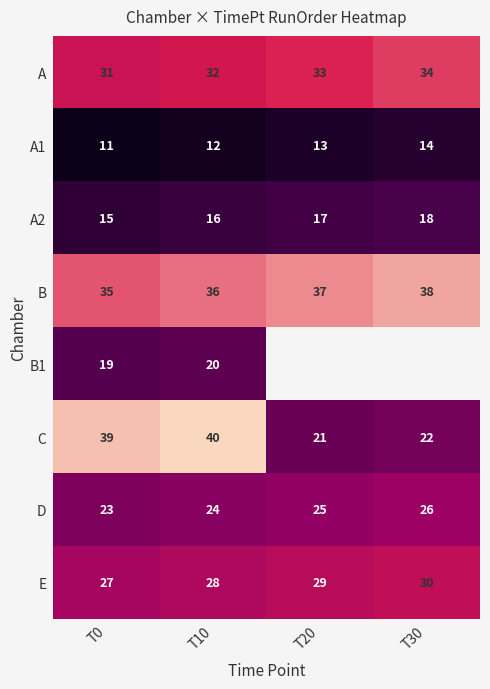

At which category is the sum across all series the highest?

T10